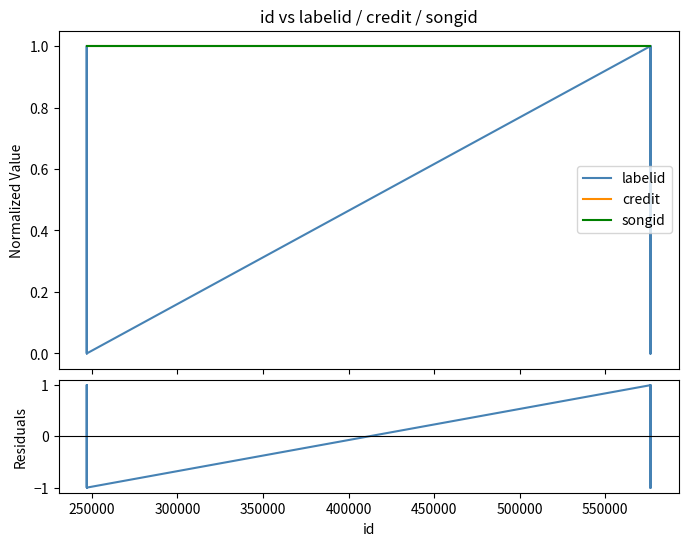

Which series changed the most between 350000 and 550000?

labelid